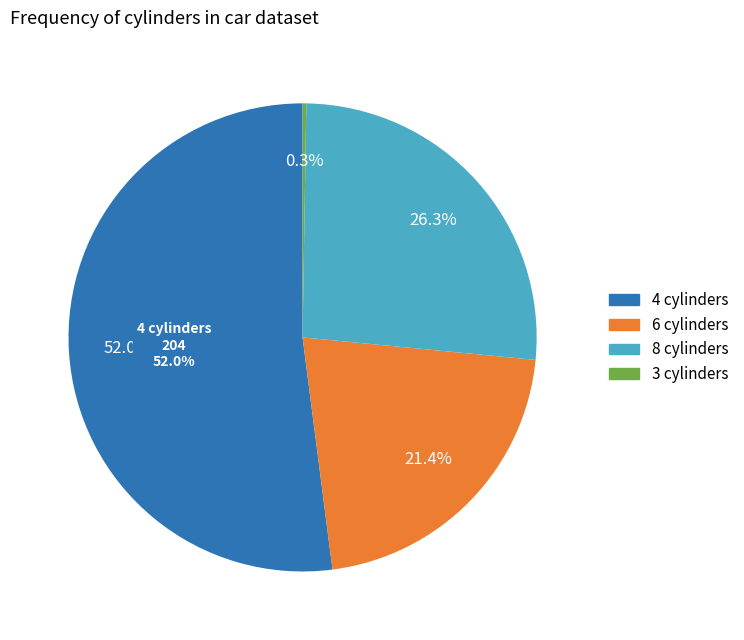

Is it true that 4 cylinders is 31% of the pie?

False